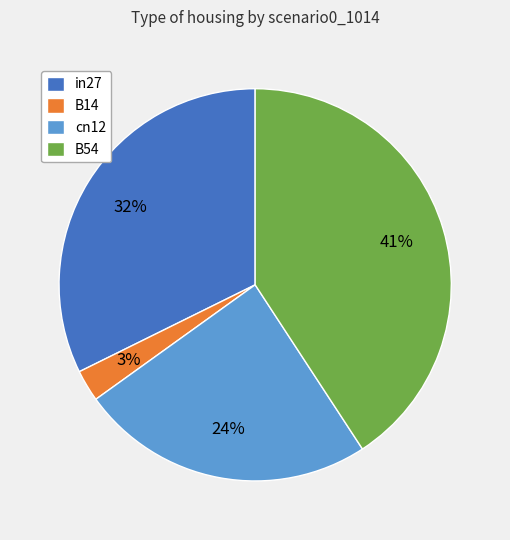

Count the number of slices in the pie.

4